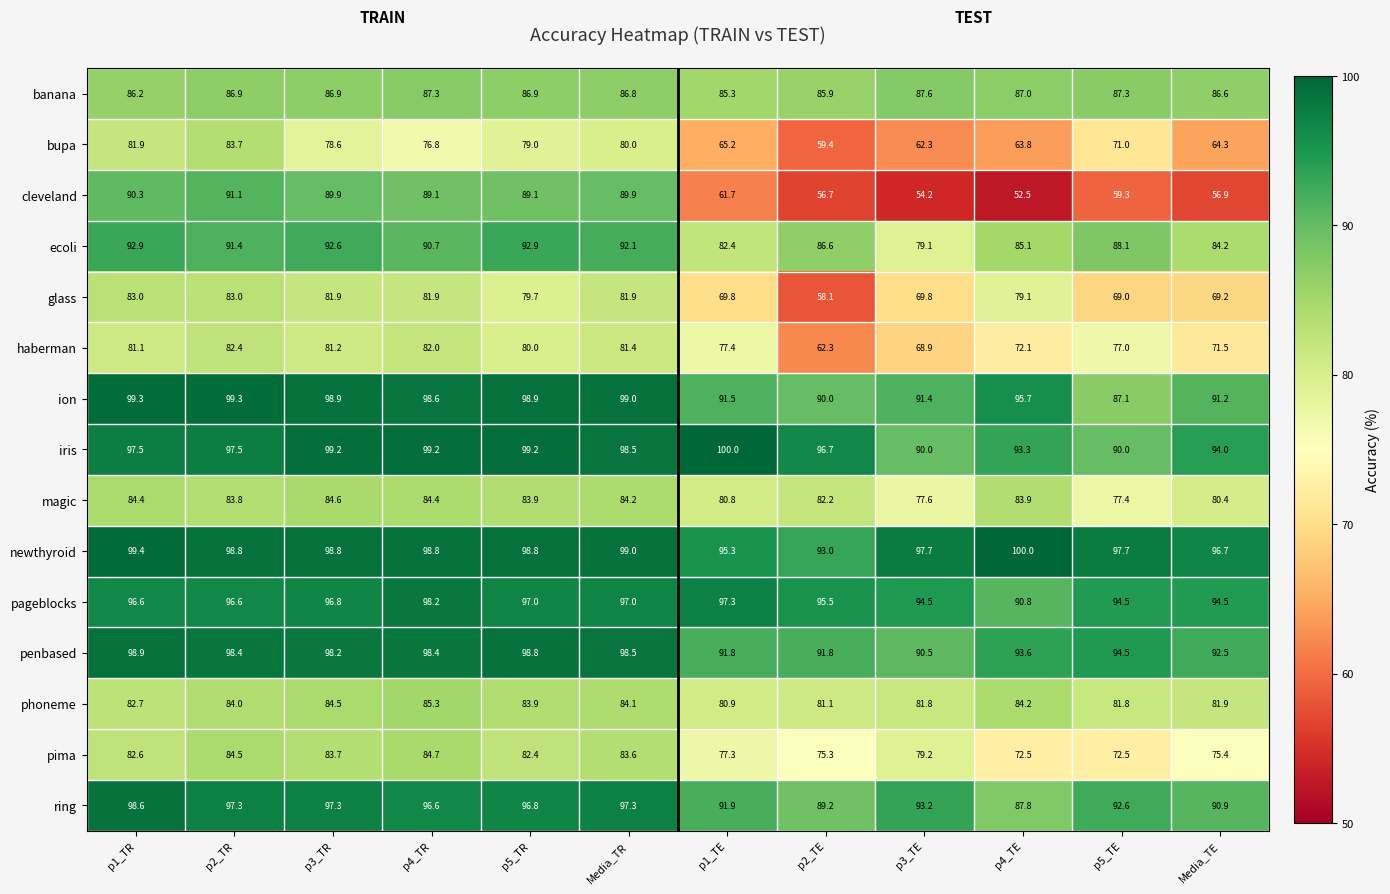

Read the ecoli value at p4_TE.

85.1